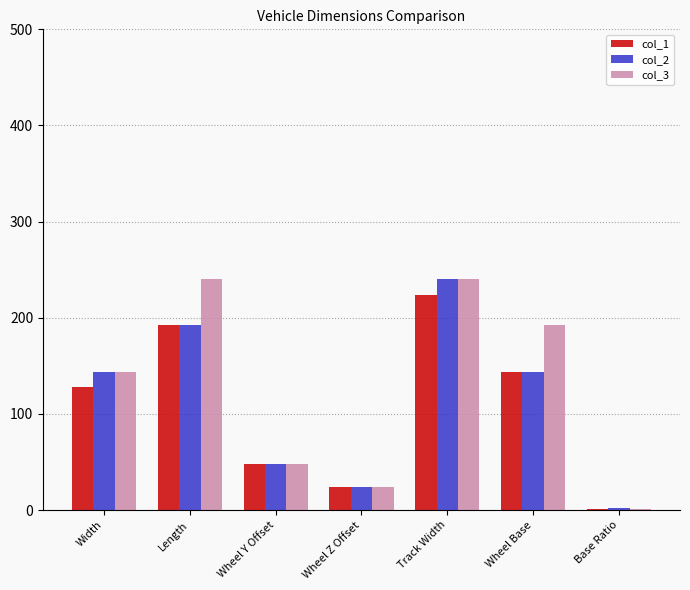

What is the highest value of the col_2 series?

240.0